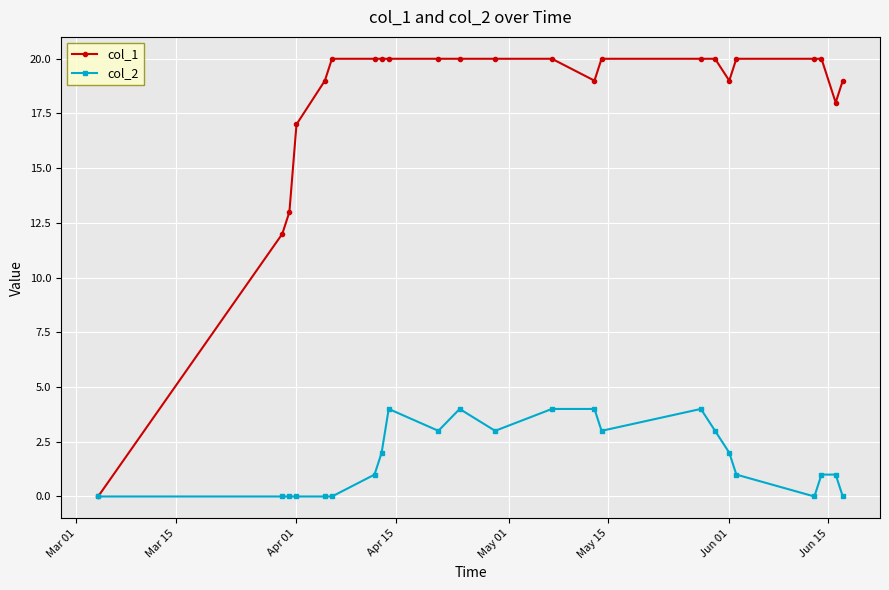

Which series has the largest total across all categories?

col_1